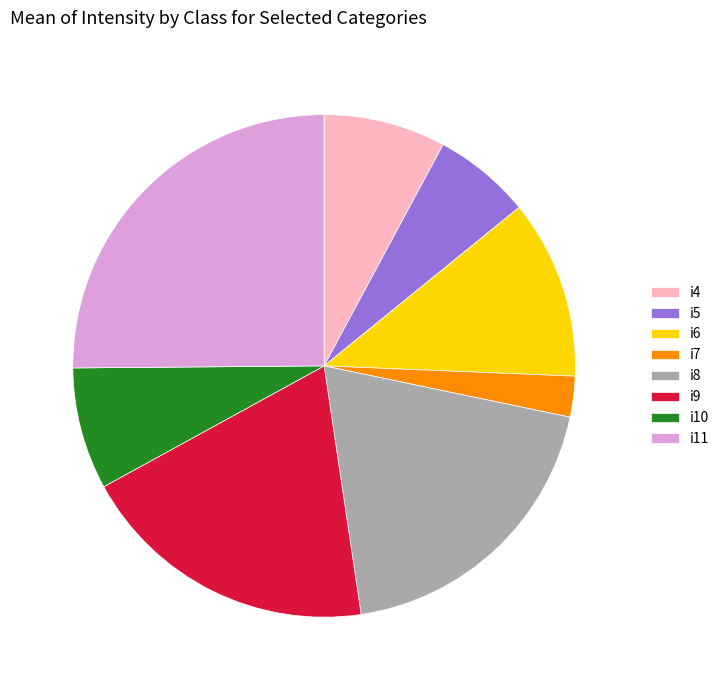

Which category has the biggest portion of the pie?

i11